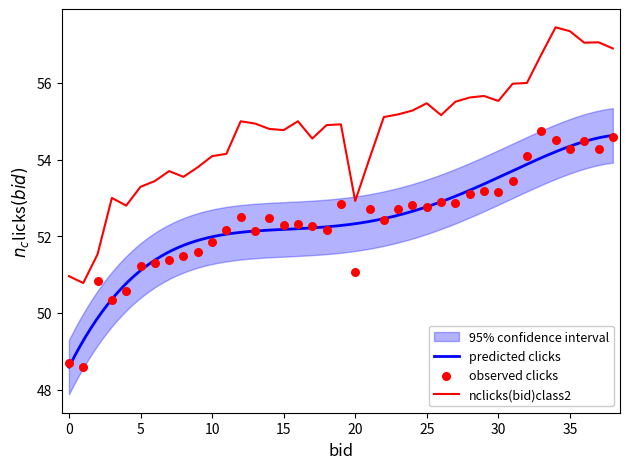

Is it true that nclicks(bid)class2 equals 69.2 at 0?

False